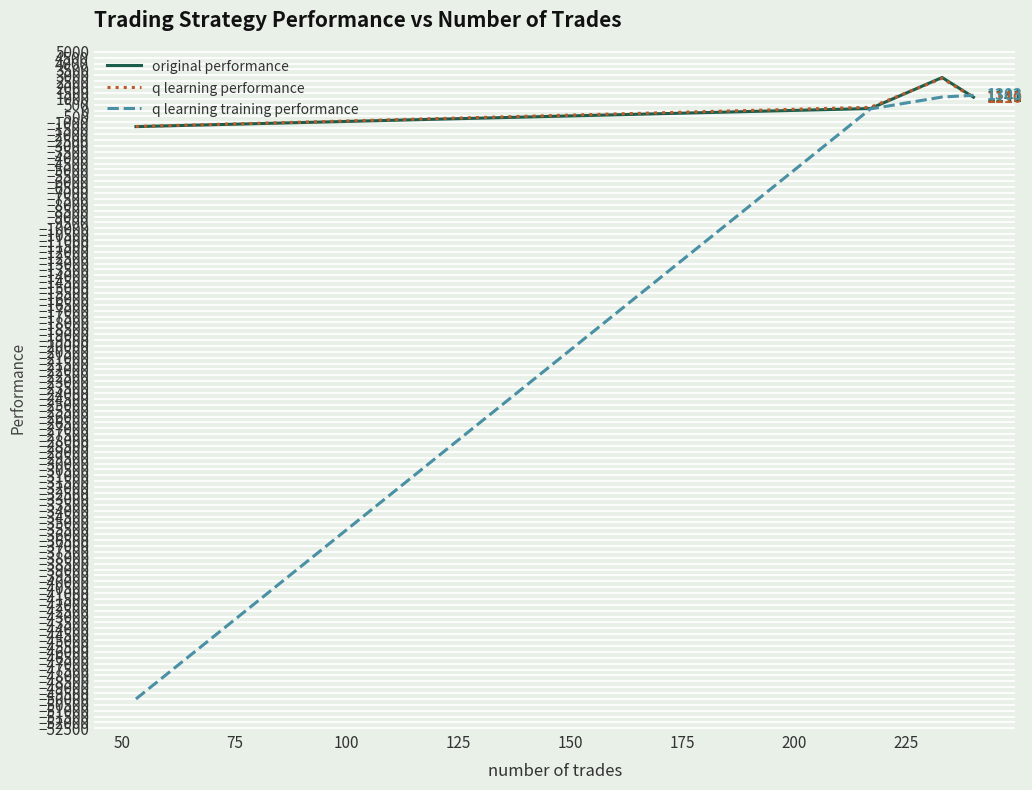

What is the greatest value displayed?

2811.1